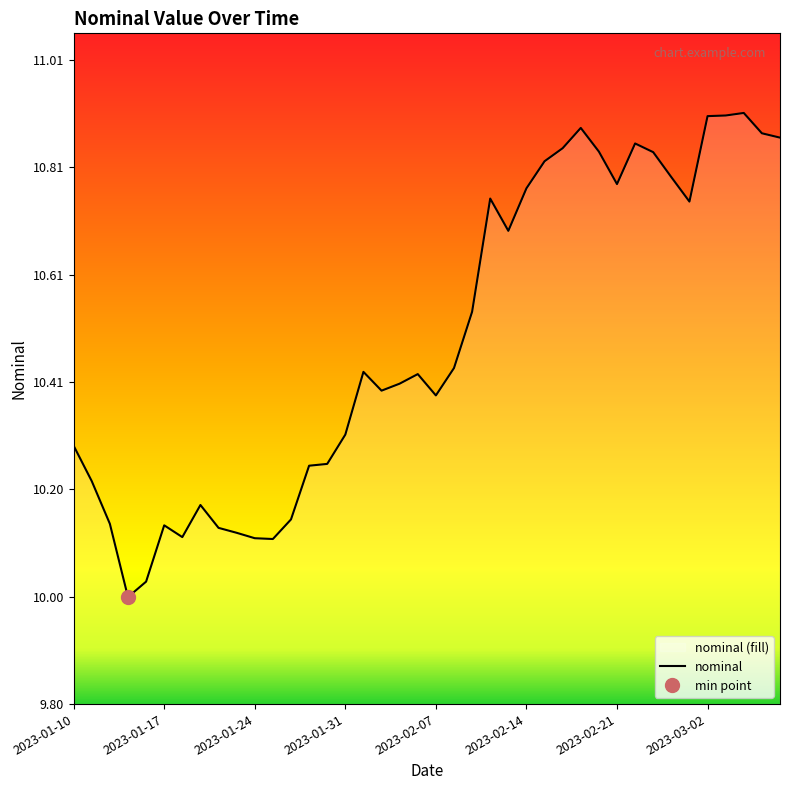

What is the minimum value shown in the chart?

10.0